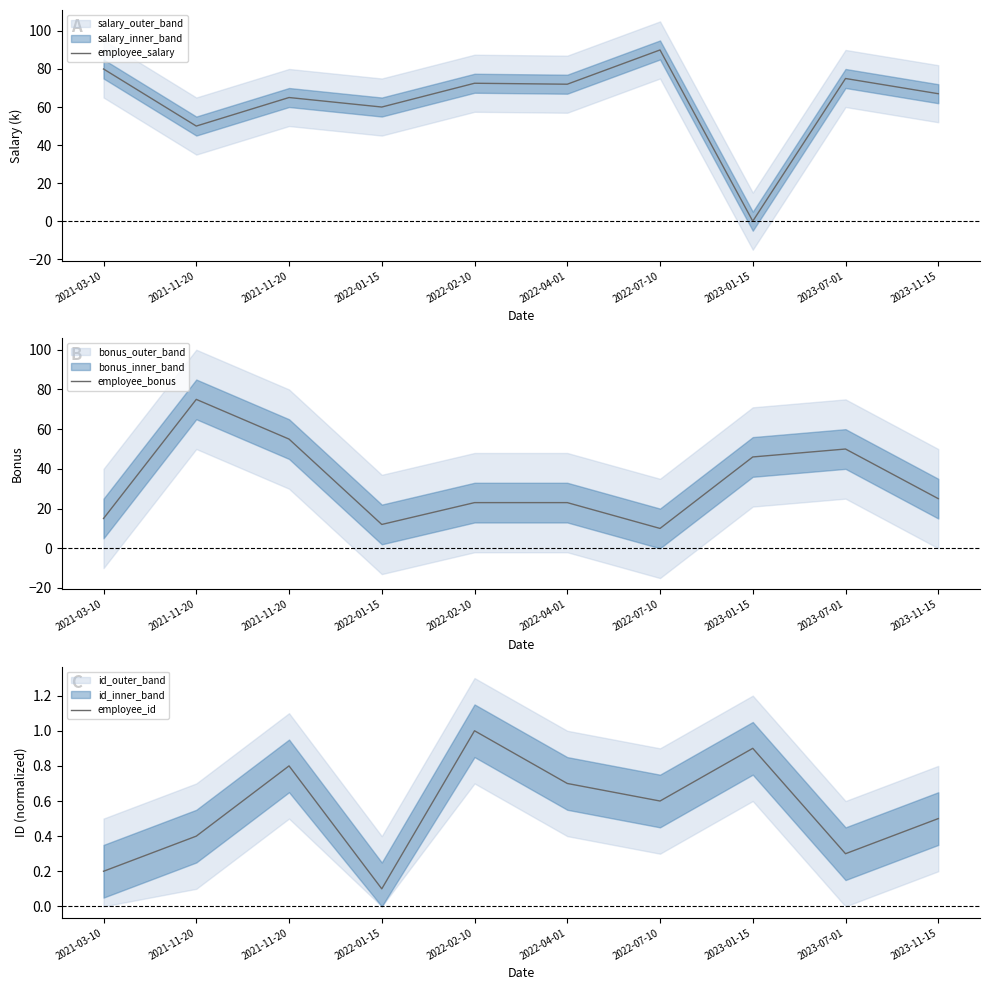

True or false: employee_bonus and employee_salary cross at least once.

True